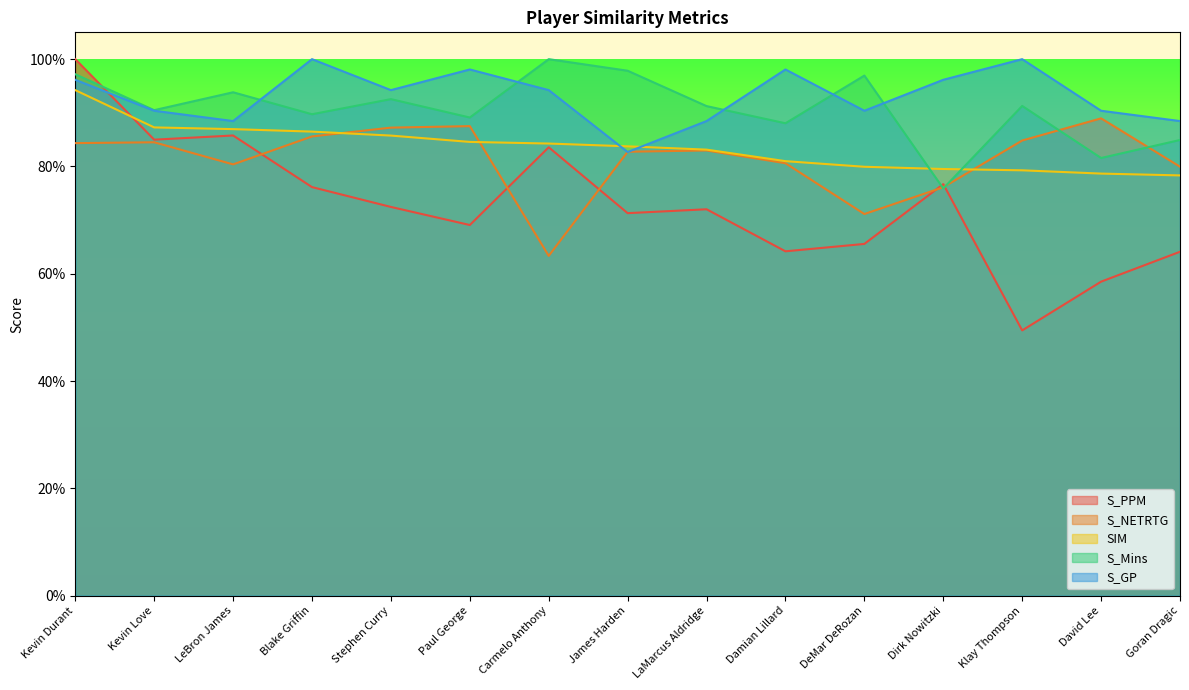

What is the approximate value of S_Mins at Dirk Nowitzki?

0.8